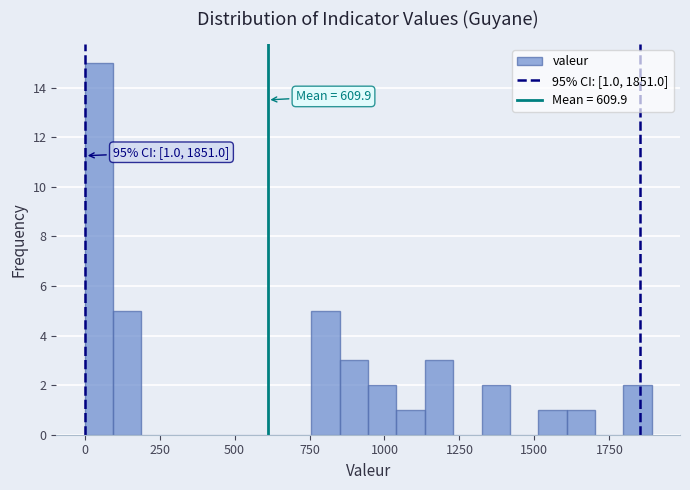

Around what value on the x-axis is the tallest bar? Give the approximate position of its centre, as read against the axis.

50